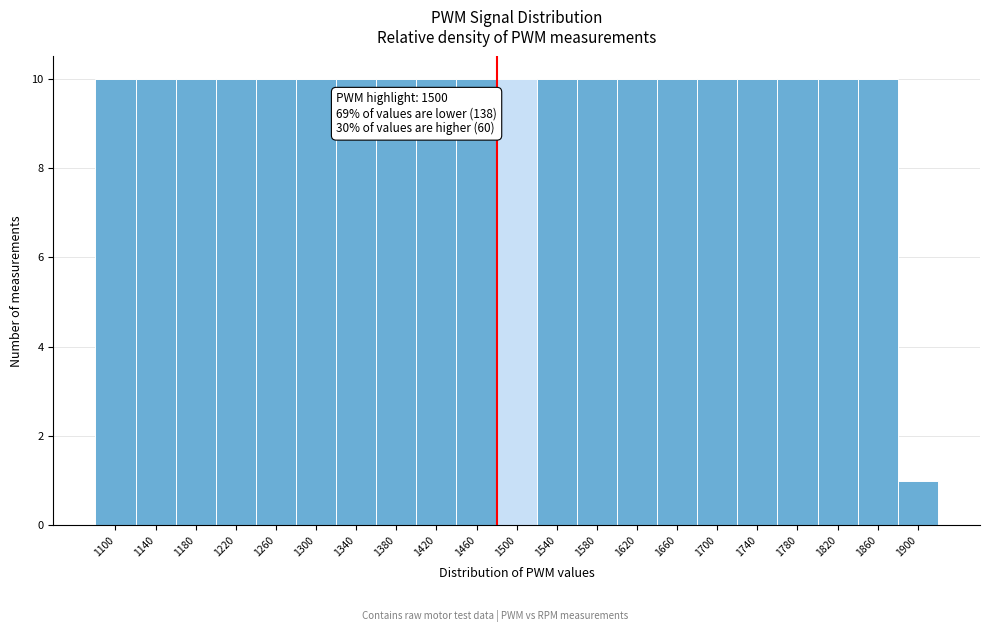

Reading left to right, transcribe all the data shown in this chart.

10	10	10	10	10	10	10	10	10	10	10	10	10	10	10	10	10	10	10	10	1